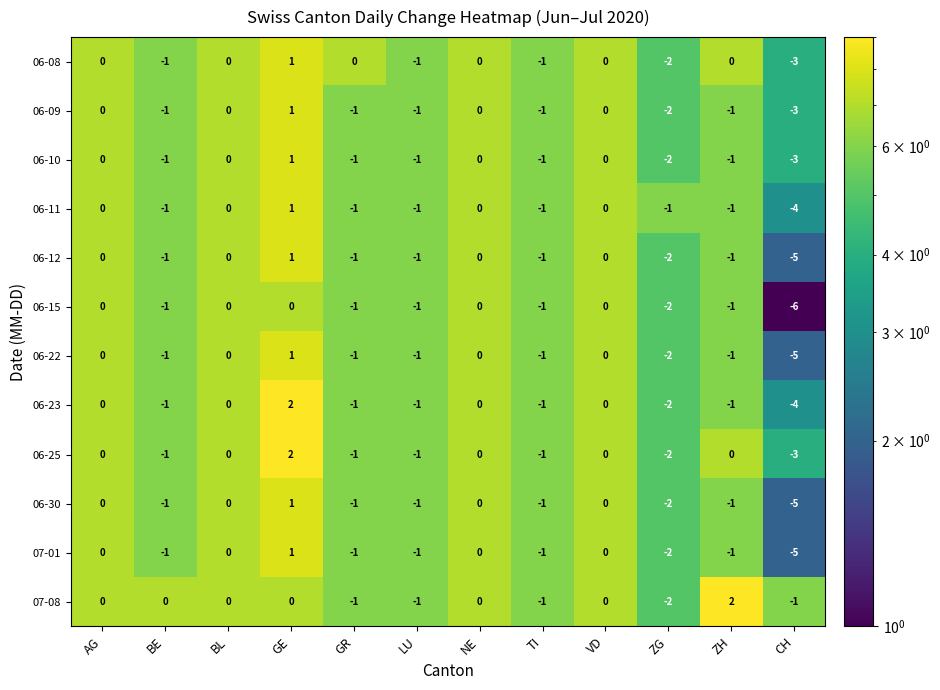

True or false: 06-12 has a value of 0 at ZH.

False